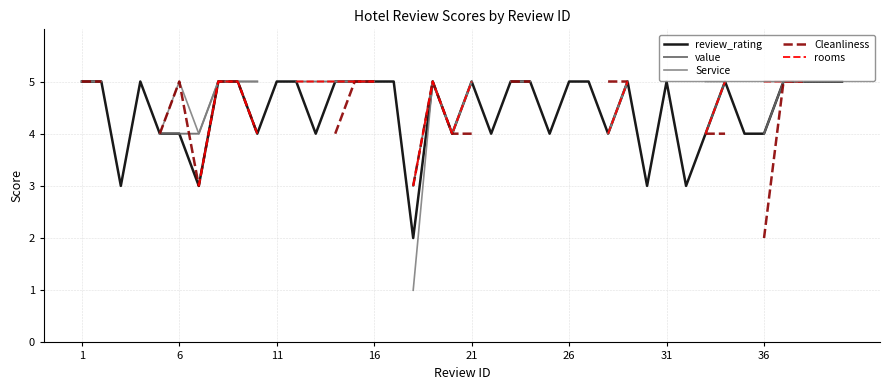

What is the maximum value for review_rating?

5